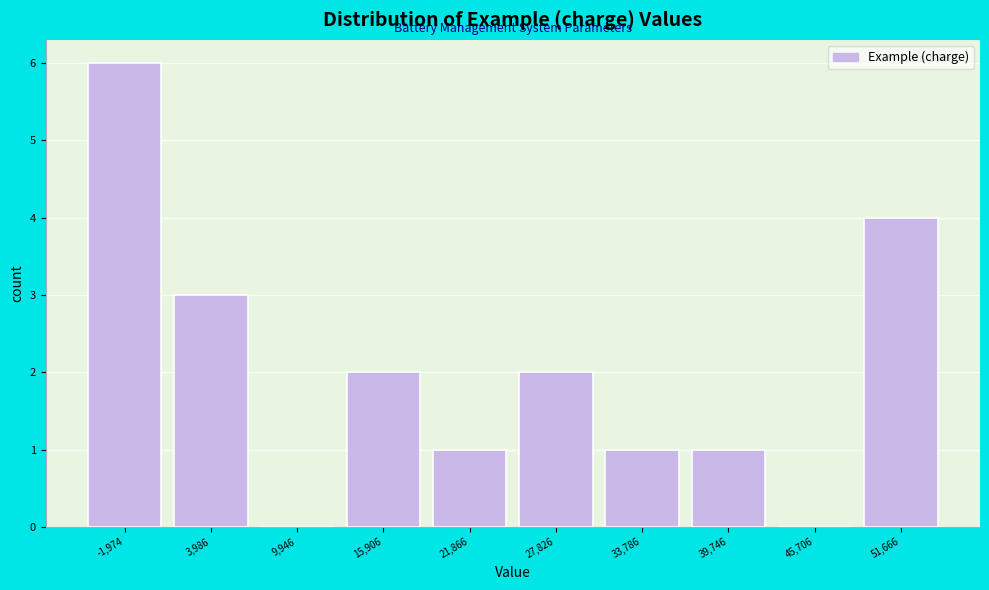

Reading left to right, what are all the values shown in this chart?

-1,974=6	3,986=3	9,946=0	15,906=2	21,866=1	27,826=2	33,786=1	39,746=1	45,706=0	51,666=4